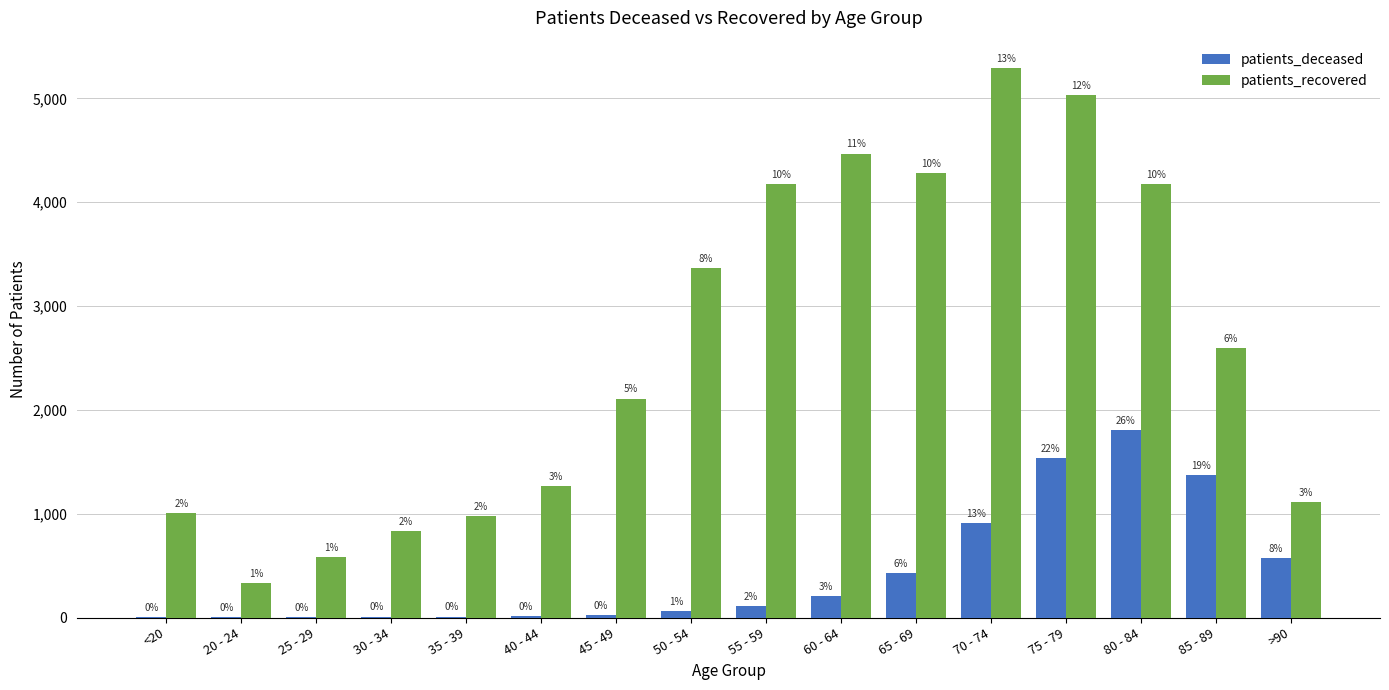

Reading left to right, extract all data points from this chart.

patients_deceased: 5	1	2	9	9	10	23	64	107	208	429	913	1538	1802	1373	570
patients_recovered: 1004	330	581	832	976	1270	2108	3367	4177	4468	4279	5291	5028	4171	2596	1113